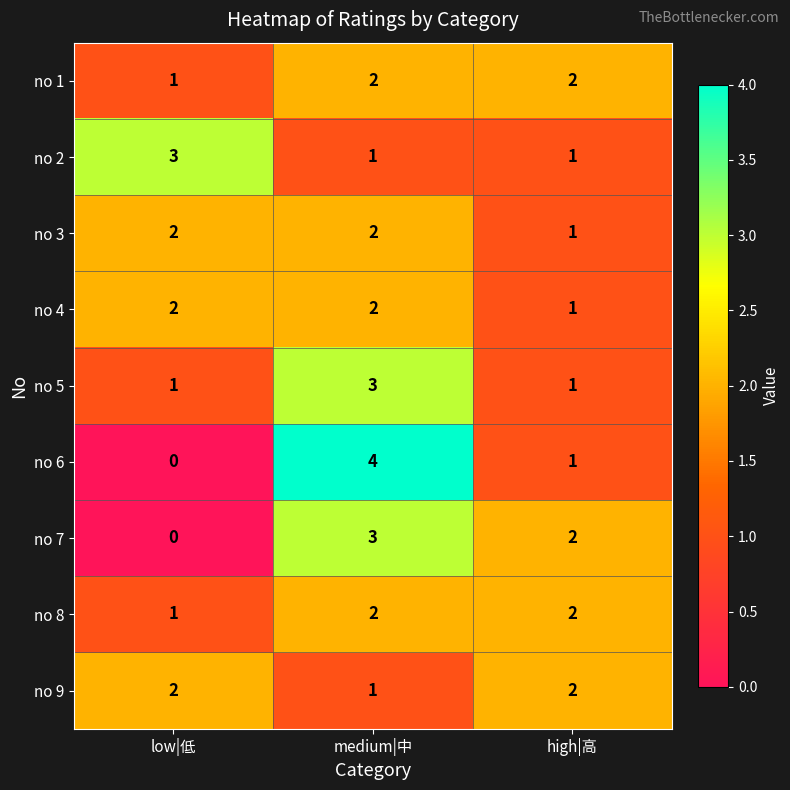

Is it true that no 8 equals 2 at medium|中?

True